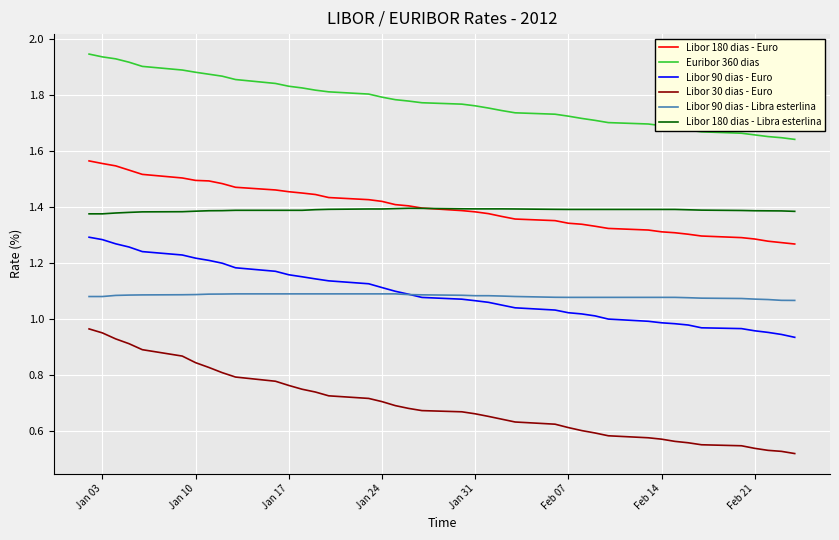

True or false: Euribor 360 dias and Libor 90 dias - Euro cross at least once.

False